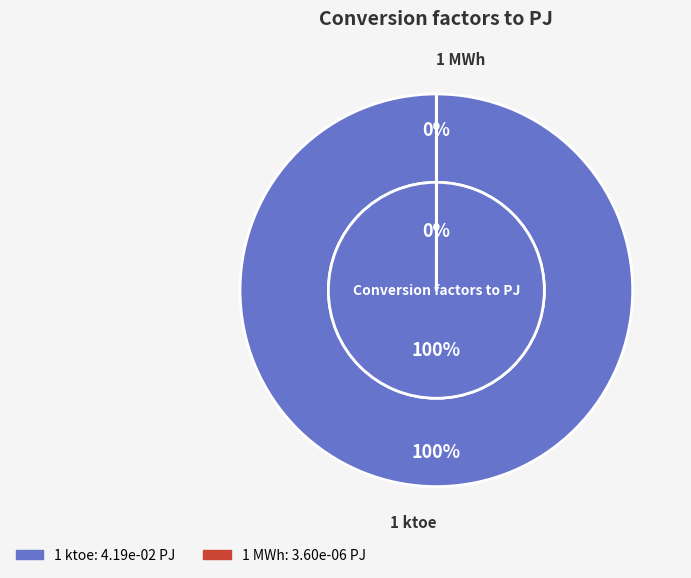

What percentage is NOT represented by 1 MWh?

100.0%